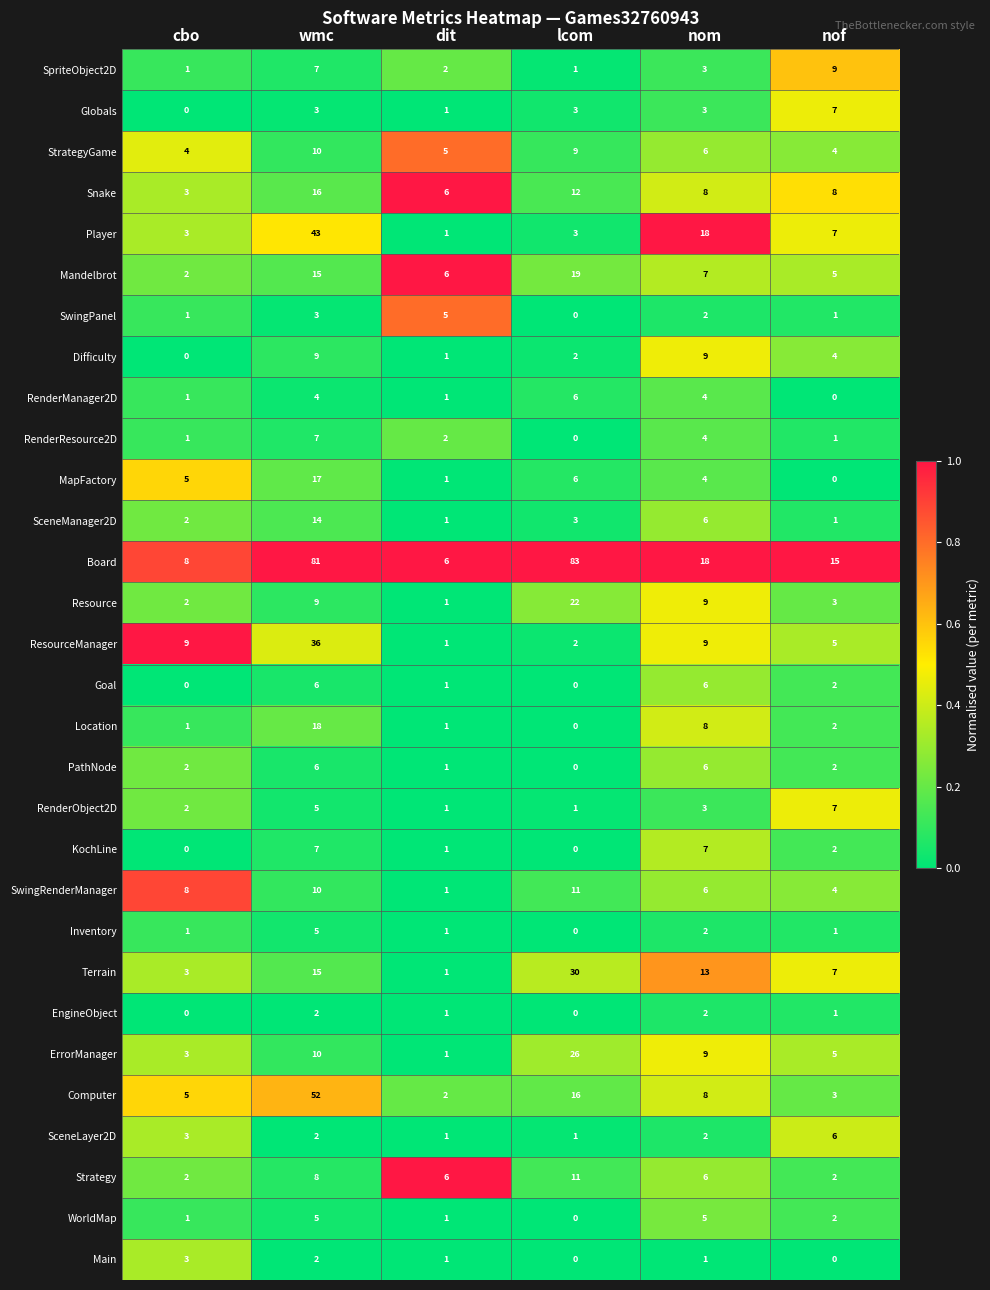

Between cbo and dit, which series saw the biggest shift?

ResourceManager